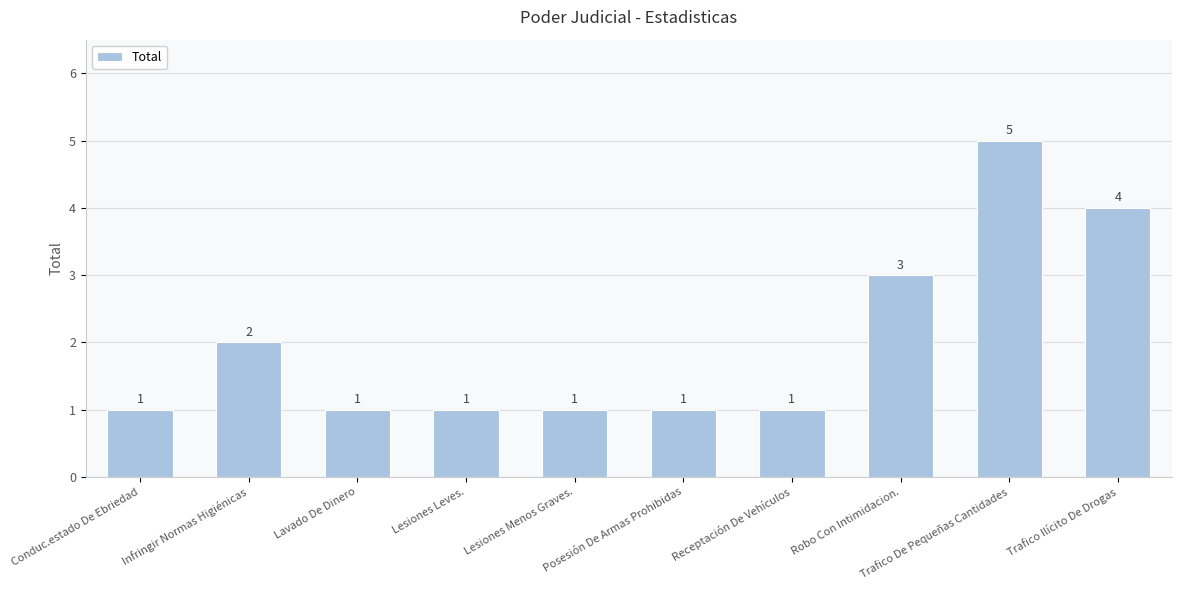

How many values are between 1 and 3?

8